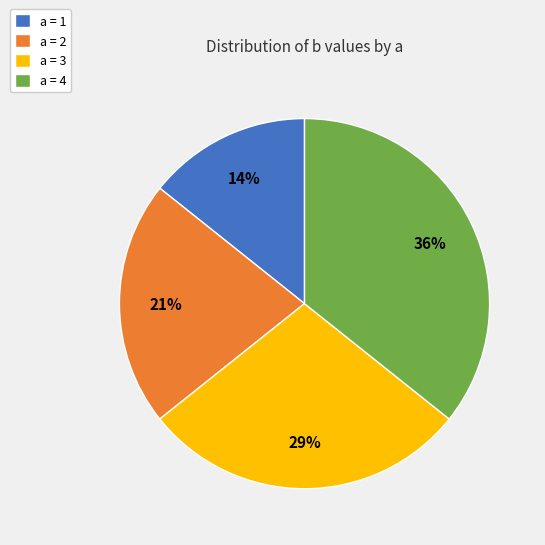

To the nearest percent, what is the difference between the a = 4 and a = 3 slice percentages?

7%